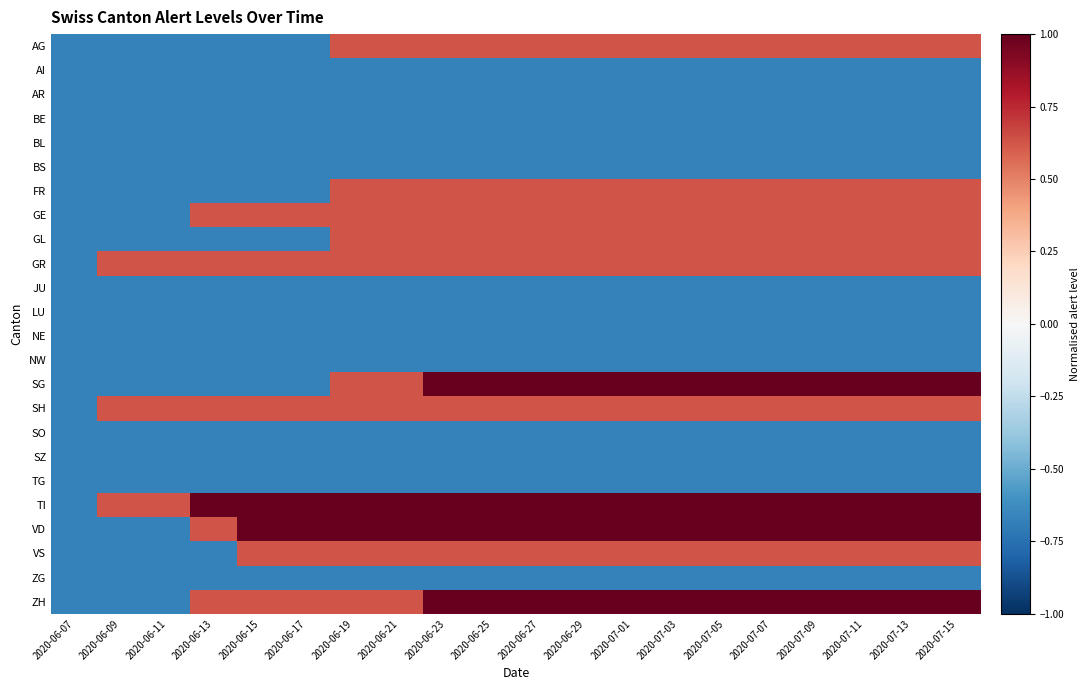

Reading left to right, list all the values displayed in this chart.

AG: 2020-06-07=-0.7	2020-06-09=-0.7	2020-06-11=-0.7	2020-06-13=-0.7	2020-06-15=-0.7	2020-06-17=-0.7	2020-06-19=0.6	2020-06-21=0.6	2020-06-23=0.6	2020-06-25=0.6	2020-06-27=0.6	2020-06-29=0.6	2020-07-01=0.6	2020-07-03=0.6	2020-07-05=0.6	2020-07-07=0.6	2020-07-09=0.6	2020-07-11=0.6	2020-07-13=0.6	2020-07-15=0.6
AI: 2020-06-07=-0.7	2020-06-09=-0.7	2020-06-11=-0.7	2020-06-13=-0.7	2020-06-15=-0.7	2020-06-17=-0.7	2020-06-19=-0.7	2020-06-21=-0.7	2020-06-23=-0.7	2020-06-25=-0.7	2020-06-27=-0.7	2020-06-29=-0.7	2020-07-01=-0.7	2020-07-03=-0.7	2020-07-05=-0.7	2020-07-07=-0.7	2020-07-09=-0.7	2020-07-11=-0.7	2020-07-13=-0.7	2020-07-15=-0.7
AR: 2020-06-07=-0.7	2020-06-09=-0.7	2020-06-11=-0.7	2020-06-13=-0.7	2020-06-15=-0.7	2020-06-17=-0.7	2020-06-19=-0.7	2020-06-21=-0.7	2020-06-23=-0.7	2020-06-25=-0.7	2020-06-27=-0.7	2020-06-29=-0.7	2020-07-01=-0.7	2020-07-03=-0.7	2020-07-05=-0.7	2020-07-07=-0.7	2020-07-09=-0.7	2020-07-11=-0.7	2020-07-13=-0.7	2020-07-15=-0.7
BE: 2020-06-07=-0.7	2020-06-09=-0.7	2020-06-11=-0.7	2020-06-13=-0.7	2020-06-15=-0.7	2020-06-17=-0.7	2020-06-19=-0.7	2020-06-21=-0.7	2020-06-23=-0.7	2020-06-25=-0.7	2020-06-27=-0.7	2020-06-29=-0.7	2020-07-01=-0.7	2020-07-03=-0.7	2020-07-05=-0.7	2020-07-07=-0.7	2020-07-09=-0.7	2020-07-11=-0.7	2020-07-13=-0.7	2020-07-15=-0.7
BL: 2020-06-07=-0.7	2020-06-09=-0.7	2020-06-11=-0.7	2020-06-13=-0.7	2020-06-15=-0.7	2020-06-17=-0.7	2020-06-19=-0.7	2020-06-21=-0.7	2020-06-23=-0.7	2020-06-25=-0.7	2020-06-27=-0.7	2020-06-29=-0.7	2020-07-01=-0.7	2020-07-03=-0.7	2020-07-05=-0.7	2020-07-07=-0.7	2020-07-09=-0.7	2020-07-11=-0.7	2020-07-13=-0.7	2020-07-15=-0.7
BS: 2020-06-07=-0.7	2020-06-09=-0.7	2020-06-11=-0.7	2020-06-13=-0.7	2020-06-15=-0.7	2020-06-17=-0.7	2020-06-19=-0.7	2020-06-21=-0.7	2020-06-23=-0.7	2020-06-25=-0.7	2020-06-27=-0.7	2020-06-29=-0.7	2020-07-01=-0.7	2020-07-03=-0.7	2020-07-05=-0.7	2020-07-07=-0.7	2020-07-09=-0.7	2020-07-11=-0.7	2020-07-13=-0.7	2020-07-15=-0.7
FR: 2020-06-07=-0.7	2020-06-09=-0.7	2020-06-11=-0.7	2020-06-13=-0.7	2020-06-15=-0.7	2020-06-17=-0.7	2020-06-19=0.6	2020-06-21=0.6	2020-06-23=0.6	2020-06-25=0.6	2020-06-27=0.6	2020-06-29=0.6	2020-07-01=0.6	2020-07-03=0.6	2020-07-05=0.6	2020-07-07=0.6	2020-07-09=0.6	2020-07-11=0.6	2020-07-13=0.6	2020-07-15=0.6
GE: 2020-06-07=-0.7	2020-06-09=-0.7	2020-06-11=-0.7	2020-06-13=0.6	2020-06-15=0.6	2020-06-17=0.6	2020-06-19=0.6	2020-06-21=0.6	2020-06-23=0.6	2020-06-25=0.6	2020-06-27=0.6	2020-06-29=0.6	2020-07-01=0.6	2020-07-03=0.6	2020-07-05=0.6	2020-07-07=0.6	2020-07-09=0.6	2020-07-11=0.6	2020-07-13=0.6	2020-07-15=0.6
GL: 2020-06-07=-0.7	2020-06-09=-0.7	2020-06-11=-0.7	2020-06-13=-0.7	2020-06-15=-0.7	2020-06-17=-0.7	2020-06-19=0.6	2020-06-21=0.6	2020-06-23=0.6	2020-06-25=0.6	2020-06-27=0.6	2020-06-29=0.6	2020-07-01=0.6	2020-07-03=0.6	2020-07-05=0.6	2020-07-07=0.6	2020-07-09=0.6	2020-07-11=0.6	2020-07-13=0.6	2020-07-15=0.6
GR: 2020-06-07=-0.7	2020-06-09=0.6	2020-06-11=0.6	2020-06-13=0.6	2020-06-15=0.6	2020-06-17=0.6	2020-06-19=0.6	2020-06-21=0.6	2020-06-23=0.6	2020-06-25=0.6	2020-06-27=0.6	2020-06-29=0.6	2020-07-01=0.6	2020-07-03=0.6	2020-07-05=0.6	2020-07-07=0.6	2020-07-09=0.6	2020-07-11=0.6	2020-07-13=0.6	2020-07-15=0.6
JU: 2020-06-07=-0.7	2020-06-09=-0.7	2020-06-11=-0.7	2020-06-13=-0.7	2020-06-15=-0.7	2020-06-17=-0.7	2020-06-19=-0.7	2020-06-21=-0.7	2020-06-23=-0.7	2020-06-25=-0.7	2020-06-27=-0.7	2020-06-29=-0.7	2020-07-01=-0.7	2020-07-03=-0.7	2020-07-05=-0.7	2020-07-07=-0.7	2020-07-09=-0.7	2020-07-11=-0.7	2020-07-13=-0.7	2020-07-15=-0.7
LU: 2020-06-07=-0.7	2020-06-09=-0.7	2020-06-11=-0.7	2020-06-13=-0.7	2020-06-15=-0.7	2020-06-17=-0.7	2020-06-19=-0.7	2020-06-21=-0.7	2020-06-23=-0.7	2020-06-25=-0.7	2020-06-27=-0.7	2020-06-29=-0.7	2020-07-01=-0.7	2020-07-03=-0.7	2020-07-05=-0.7	2020-07-07=-0.7	2020-07-09=-0.7	2020-07-11=-0.7	2020-07-13=-0.7	2020-07-15=-0.7
NE: 2020-06-07=-0.7	2020-06-09=-0.7	2020-06-11=-0.7	2020-06-13=-0.7	2020-06-15=-0.7	2020-06-17=-0.7	2020-06-19=-0.7	2020-06-21=-0.7	2020-06-23=-0.7	2020-06-25=-0.7	2020-06-27=-0.7	2020-06-29=-0.7	2020-07-01=-0.7	2020-07-03=-0.7	2020-07-05=-0.7	2020-07-07=-0.7	2020-07-09=-0.7	2020-07-11=-0.7	2020-07-13=-0.7	2020-07-15=-0.7
NW: 2020-06-07=-0.7	2020-06-09=-0.7	2020-06-11=-0.7	2020-06-13=-0.7	2020-06-15=-0.7	2020-06-17=-0.7	2020-06-19=-0.7	2020-06-21=-0.7	2020-06-23=-0.7	2020-06-25=-0.7	2020-06-27=-0.7	2020-06-29=-0.7	2020-07-01=-0.7	2020-07-03=-0.7	2020-07-05=-0.7	2020-07-07=-0.7	2020-07-09=-0.7	2020-07-11=-0.7	2020-07-13=-0.7	2020-07-15=-0.7
SG: 2020-06-07=-0.7	2020-06-09=-0.7	2020-06-11=-0.7	2020-06-13=-0.7	2020-06-15=-0.7	2020-06-17=-0.7	2020-06-19=0.6	2020-06-21=0.6	2020-06-23=1.0	2020-06-25=1.0	2020-06-27=1.0	2020-06-29=1.0	2020-07-01=1.0	2020-07-03=1.0	2020-07-05=1.0	2020-07-07=1.0	2020-07-09=1.0	2020-07-11=1.0	2020-07-13=1.0	2020-07-15=1.0
SH: 2020-06-07=-0.7	2020-06-09=0.6	2020-06-11=0.6	2020-06-13=0.6	2020-06-15=0.6	2020-06-17=0.6	2020-06-19=0.6	2020-06-21=0.6	2020-06-23=0.6	2020-06-25=0.6	2020-06-27=0.6	2020-06-29=0.6	2020-07-01=0.6	2020-07-03=0.6	2020-07-05=0.6	2020-07-07=0.6	2020-07-09=0.6	2020-07-11=0.6	2020-07-13=0.6	2020-07-15=0.6
SO: 2020-06-07=-0.7	2020-06-09=-0.7	2020-06-11=-0.7	2020-06-13=-0.7	2020-06-15=-0.7	2020-06-17=-0.7	2020-06-19=-0.7	2020-06-21=-0.7	2020-06-23=-0.7	2020-06-25=-0.7	2020-06-27=-0.7	2020-06-29=-0.7	2020-07-01=-0.7	2020-07-03=-0.7	2020-07-05=-0.7	2020-07-07=-0.7	2020-07-09=-0.7	2020-07-11=-0.7	2020-07-13=-0.7	2020-07-15=-0.7
SZ: 2020-06-07=-0.7	2020-06-09=-0.7	2020-06-11=-0.7	2020-06-13=-0.7	2020-06-15=-0.7	2020-06-17=-0.7	2020-06-19=-0.7	2020-06-21=-0.7	2020-06-23=-0.7	2020-06-25=-0.7	2020-06-27=-0.7	2020-06-29=-0.7	2020-07-01=-0.7	2020-07-03=-0.7	2020-07-05=-0.7	2020-07-07=-0.7	2020-07-09=-0.7	2020-07-11=-0.7	2020-07-13=-0.7	2020-07-15=-0.7
TG: 2020-06-07=-0.7	2020-06-09=-0.7	2020-06-11=-0.7	2020-06-13=-0.7	2020-06-15=-0.7	2020-06-17=-0.7	2020-06-19=-0.7	2020-06-21=-0.7	2020-06-23=-0.7	2020-06-25=-0.7	2020-06-27=-0.7	2020-06-29=-0.7	2020-07-01=-0.7	2020-07-03=-0.7	2020-07-05=-0.7	2020-07-07=-0.7	2020-07-09=-0.7	2020-07-11=-0.7	2020-07-13=-0.7	2020-07-15=-0.7
TI: 2020-06-07=-0.7	2020-06-09=0.6	2020-06-11=0.6	2020-06-13=1.0	2020-06-15=1.0	2020-06-17=1.0	2020-06-19=1.0	2020-06-21=1.0	2020-06-23=1.0	2020-06-25=1.0	2020-06-27=1.0	2020-06-29=1.0	2020-07-01=1.0	2020-07-03=1.0	2020-07-05=1.0	2020-07-07=1.0	2020-07-09=1.0	2020-07-11=1.0	2020-07-13=1.0	2020-07-15=1.0
VD: 2020-06-07=-0.7	2020-06-09=-0.7	2020-06-11=-0.7	2020-06-13=0.6	2020-06-15=1.0	2020-06-17=1.0	2020-06-19=1.0	2020-06-21=1.0	2020-06-23=1.0	2020-06-25=1.0	2020-06-27=1.0	2020-06-29=1.0	2020-07-01=1.0	2020-07-03=1.0	2020-07-05=1.0	2020-07-07=1.0	2020-07-09=1.0	2020-07-11=1.0	2020-07-13=1.0	2020-07-15=1.0
VS: 2020-06-07=-0.7	2020-06-09=-0.7	2020-06-11=-0.7	2020-06-13=-0.7	2020-06-15=0.6	2020-06-17=0.6	2020-06-19=0.6	2020-06-21=0.6	2020-06-23=0.6	2020-06-25=0.6	2020-06-27=0.6	2020-06-29=0.6	2020-07-01=0.6	2020-07-03=0.6	2020-07-05=0.6	2020-07-07=0.6	2020-07-09=0.6	2020-07-11=0.6	2020-07-13=0.6	2020-07-15=0.6
ZG: 2020-06-07=-0.7	2020-06-09=-0.7	2020-06-11=-0.7	2020-06-13=-0.7	2020-06-15=-0.7	2020-06-17=-0.7	2020-06-19=-0.7	2020-06-21=-0.7	2020-06-23=-0.7	2020-06-25=-0.7	2020-06-27=-0.7	2020-06-29=-0.7	2020-07-01=-0.7	2020-07-03=-0.7	2020-07-05=-0.7	2020-07-07=-0.7	2020-07-09=-0.7	2020-07-11=-0.7	2020-07-13=-0.7	2020-07-15=-0.7
ZH: 2020-06-07=-0.7	2020-06-09=-0.7	2020-06-11=-0.7	2020-06-13=0.6	2020-06-15=0.6	2020-06-17=0.6	2020-06-19=0.6	2020-06-21=0.6	2020-06-23=1.0	2020-06-25=1.0	2020-06-27=1.0	2020-06-29=1.0	2020-07-01=1.0	2020-07-03=1.0	2020-07-05=1.0	2020-07-07=1.0	2020-07-09=1.0	2020-07-11=1.0	2020-07-13=1.0	2020-07-15=1.0